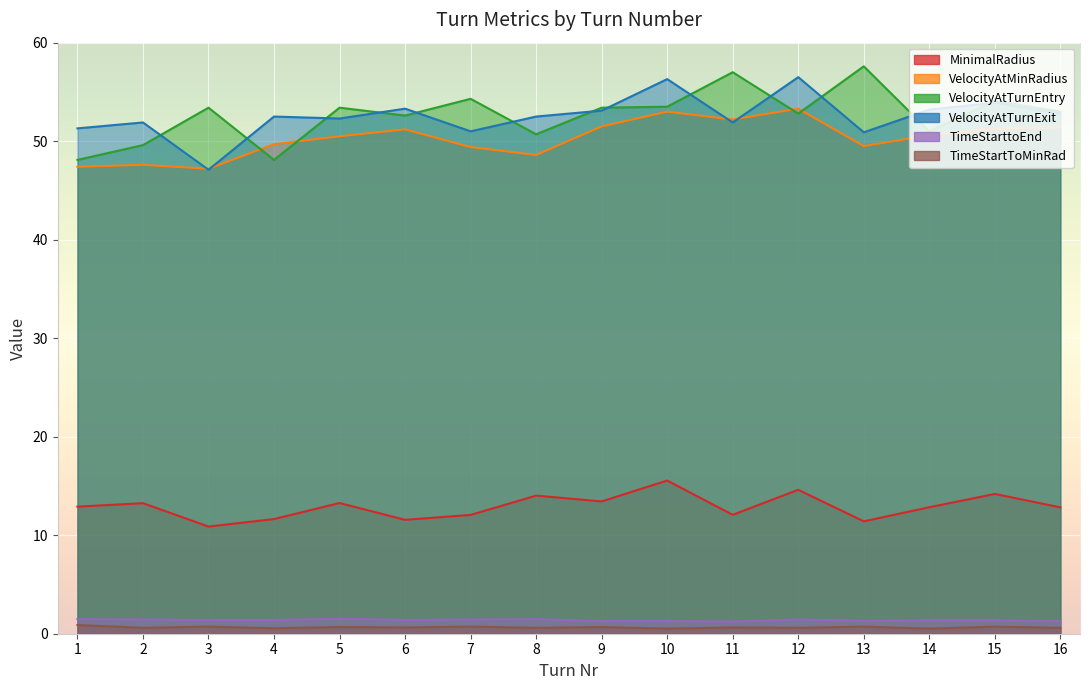

List the labels in order of VelocityAtTurnEntry value, largest first.

13, 11, 7, 15, 10, 3, 5, 9, 16, 12, 6, 14, 8, 2, 1, 4